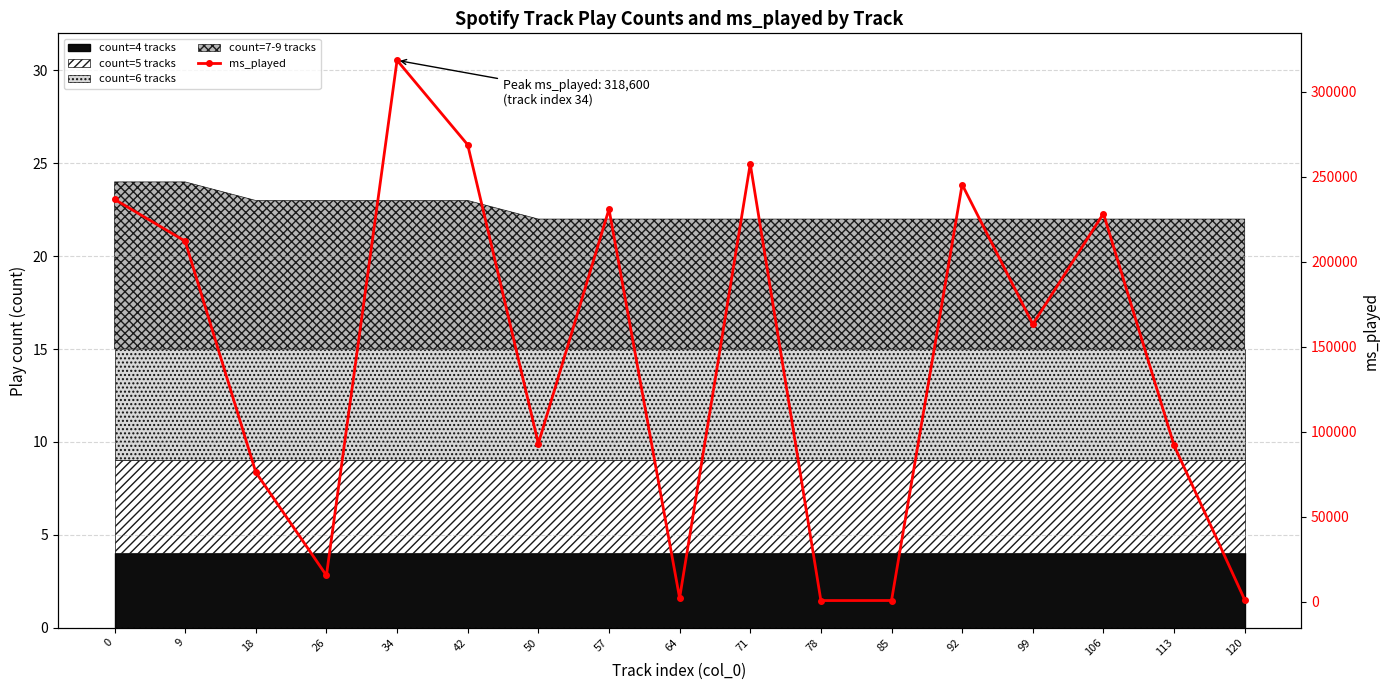

Reading left to right, list all the values displayed in this chart.

236828	212183	76202	15462	318600	268906	93080	231039	2177	257669	689	721	245493	163292	228459	91989	1136